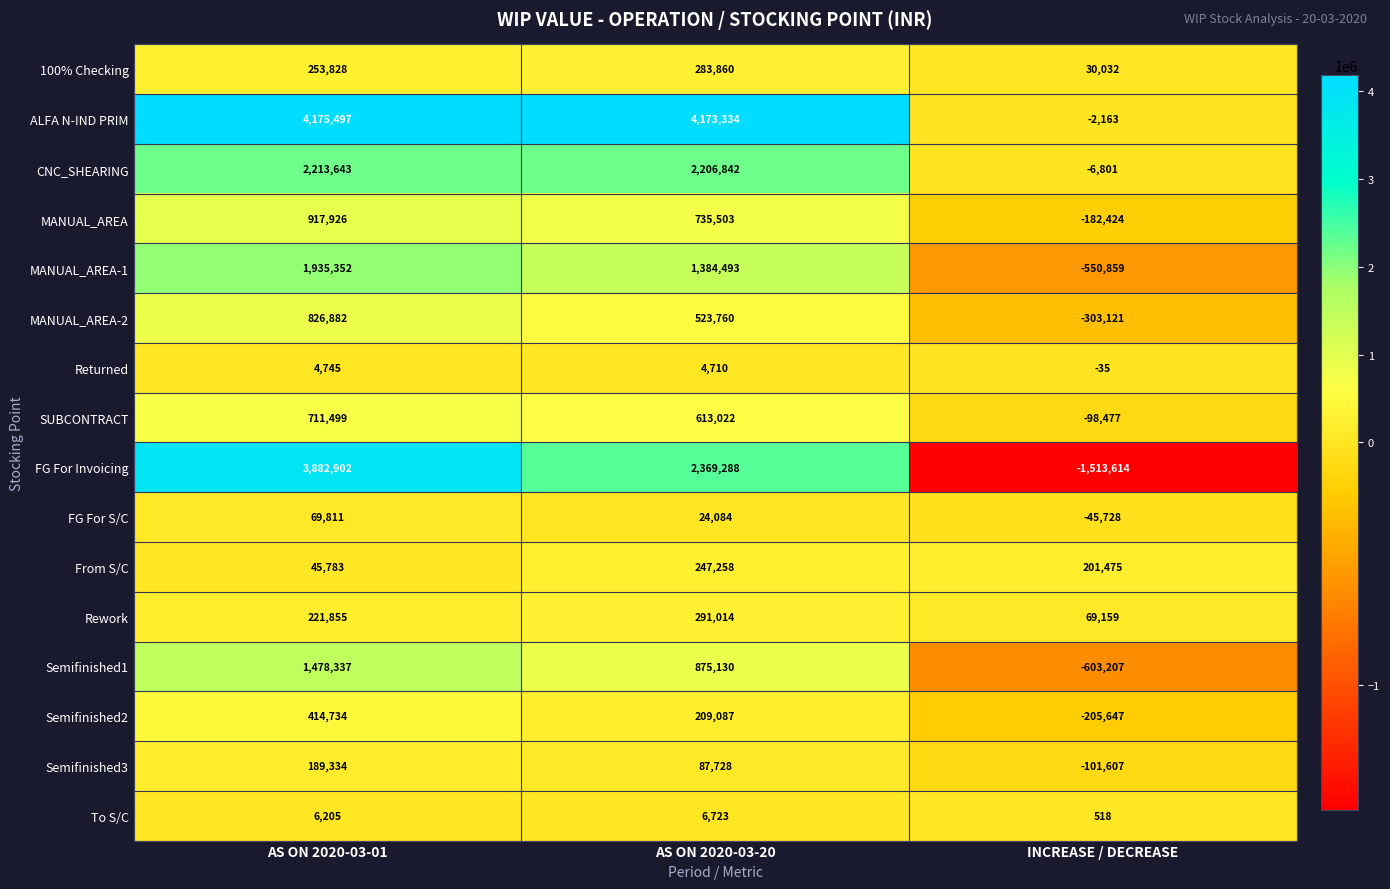

Where does the FG For Invoicing series first go above 2369288?

AS ON 2020-03-01